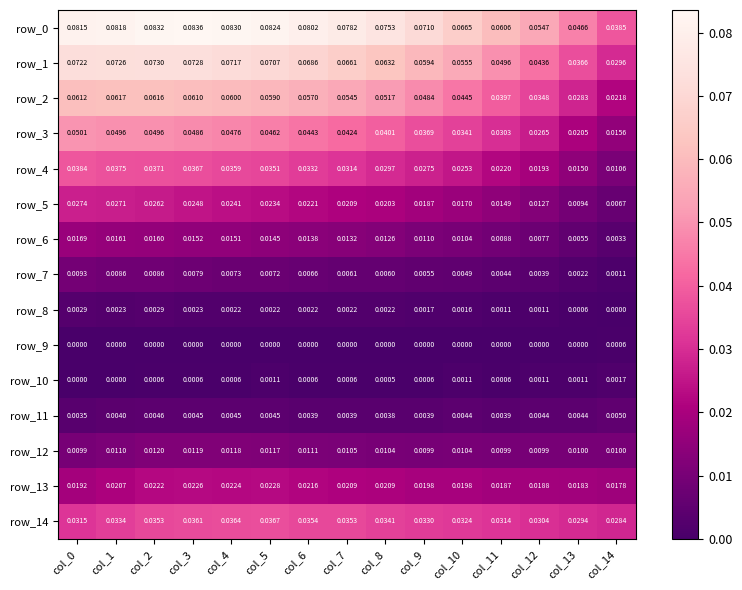

List the labels in order of row_14 value, smallest first.

col_14, col_13, col_12, col_11, col_0, col_10, col_9, col_1, col_8, col_7, col_2, col_6, col_3, col_4, col_5